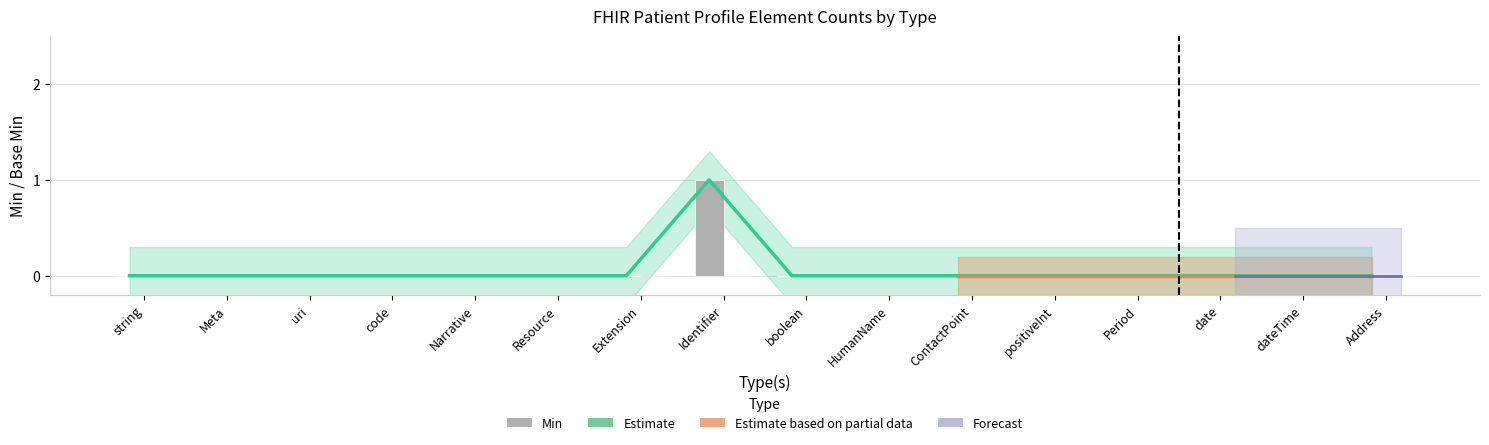

How many bars are there in total?

16